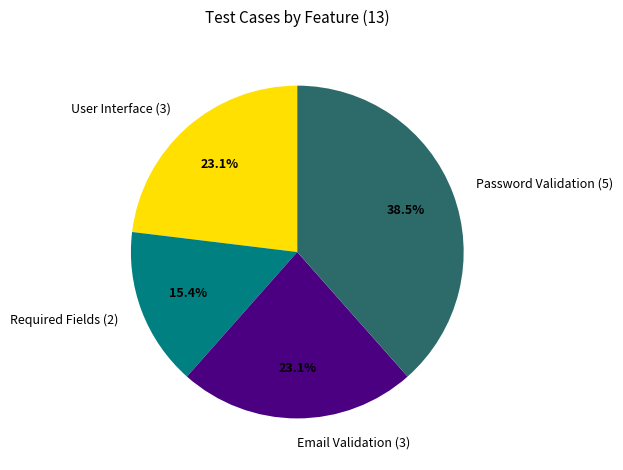

Is it true that User Interface is 16% of the pie?

False